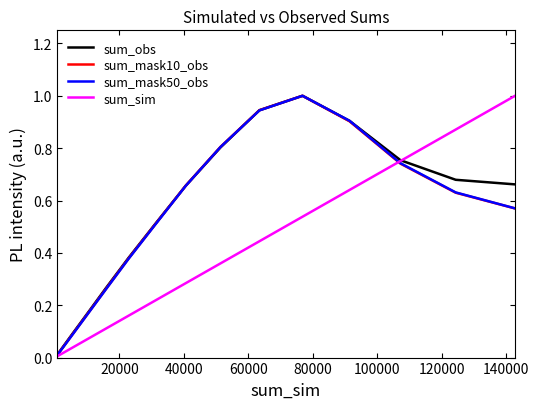

What is the maximum value for sum_mask10_obs?

1.0